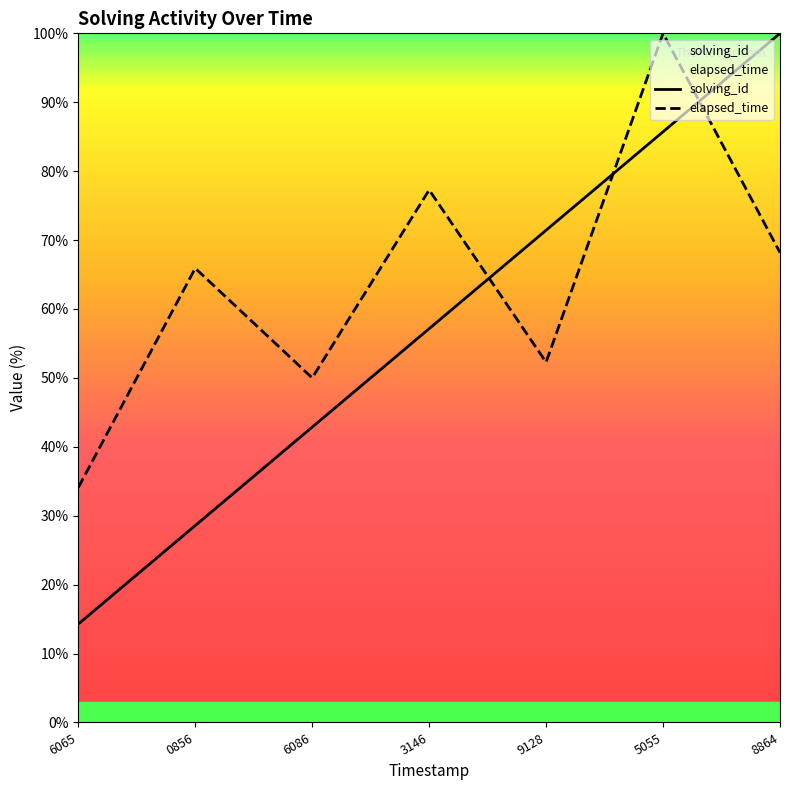

How many lines are shown in the chart?

2